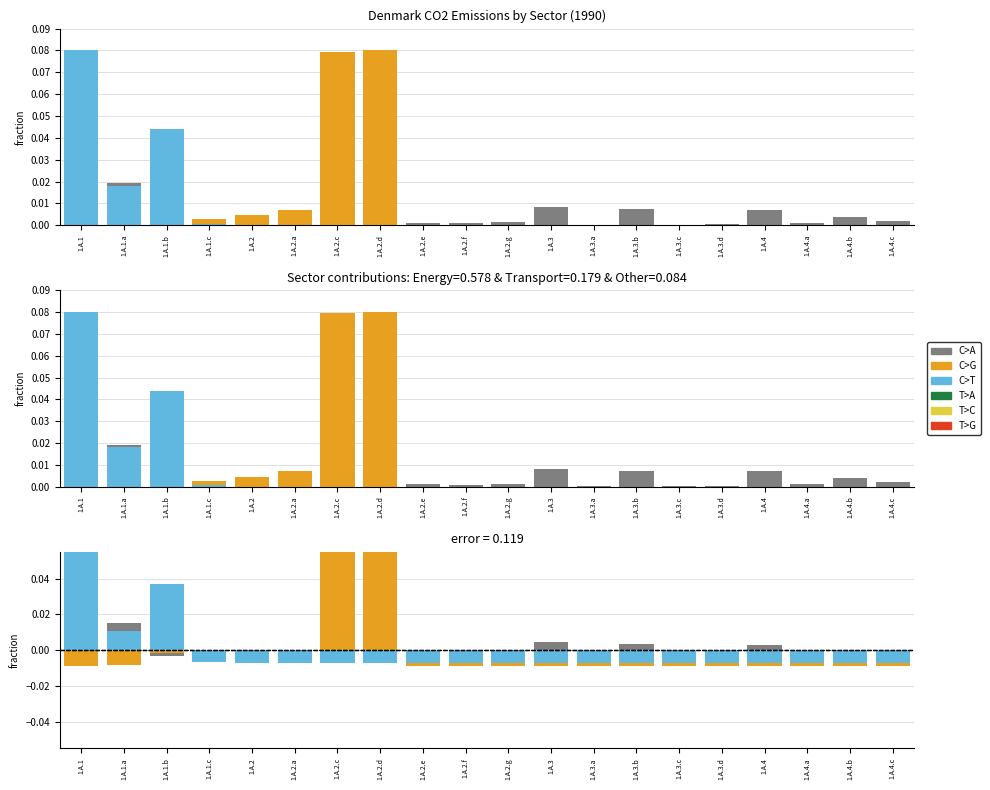

Reading left to right, extract all data points from this chart.

C>A: 1.A.1=0.0	1.A.1.a=0.0	1.A.1.b=-0.0	1.A.1.c=-0.0	1.A.2=0.0	1.A.2.a=-0.0	1.A.2.c=-0.0	1.A.2.d=-0.0	1.A.2.e=-0.0	1.A.2.f=-0.0	1.A.2.g=-0.0	1.A.3=0.0	1.A.3.a=-0.0	1.A.3.b=0.0	1.A.3.c=-0.0	1.A.3.d=-0.0	1.A.4=0.0	1.A.4.a=-0.0	1.A.4.b=-0.0	1.A.4.c=-0.0
C>G: 1.A.1=-0.0	1.A.1.a=-0.0	1.A.1.b=-0.0	1.A.1.c=-0.0	1.A.2=-0.0	1.A.2.a=-0.0	1.A.2.c=0.1	1.A.2.d=0.1	1.A.2.e=-0.0	1.A.2.f=-0.0	1.A.2.g=-0.0	1.A.3=-0.0	1.A.3.a=-0.0	1.A.3.b=-0.0	1.A.3.c=-0.0	1.A.3.d=-0.0	1.A.4=-0.0	1.A.4.a=-0.0	1.A.4.b=-0.0	1.A.4.c=-0.0
C>T: 1.A.1=0.1	1.A.1.a=0.0	1.A.1.b=0.0	1.A.1.c=-0.0	1.A.2=-0.0	1.A.2.a=-0.0	1.A.2.c=-0.0	1.A.2.d=-0.0	1.A.2.e=-0.0	1.A.2.f=-0.0	1.A.2.g=-0.0	1.A.3=-0.0	1.A.3.a=-0.0	1.A.3.b=-0.0	1.A.3.c=-0.0	1.A.3.d=-0.0	1.A.4=-0.0	1.A.4.a=-0.0	1.A.4.b=-0.0	1.A.4.c=-0.0
T>A: 1.A.1=0.0	1.A.1.a=0.0	1.A.1.b=0.0	1.A.1.c=0.0	1.A.2=0.0	1.A.2.a=0.0	1.A.2.c=0.0	1.A.2.d=0.0	1.A.2.e=0.0	1.A.2.f=0.0	1.A.2.g=0.0	1.A.3=0.0	1.A.3.a=0.0	1.A.3.b=0.0	1.A.3.c=0.0	1.A.3.d=0.0	1.A.4=0.0	1.A.4.a=0.0	1.A.4.b=0.0	1.A.4.c=0.0
T>C: 1.A.1=0.0	1.A.1.a=0.0	1.A.1.b=0.0	1.A.1.c=0.0	1.A.2=0.0	1.A.2.a=0.0	1.A.2.c=0.0	1.A.2.d=0.0	1.A.2.e=0.0	1.A.2.f=0.0	1.A.2.g=0.0	1.A.3=0.0	1.A.3.a=0.0	1.A.3.b=0.0	1.A.3.c=0.0	1.A.3.d=0.0	1.A.4=0.0	1.A.4.a=0.0	1.A.4.b=0.0	1.A.4.c=0.0
T>G: 1.A.1=0.0	1.A.1.a=0.0	1.A.1.b=0.0	1.A.1.c=0.0	1.A.2=0.0	1.A.2.a=0.0	1.A.2.c=0.0	1.A.2.d=0.0	1.A.2.e=0.0	1.A.2.f=0.0	1.A.2.g=0.0	1.A.3=0.0	1.A.3.a=0.0	1.A.3.b=0.0	1.A.3.c=0.0	1.A.3.d=0.0	1.A.4=0.0	1.A.4.a=0.0	1.A.4.b=0.0	1.A.4.c=0.0